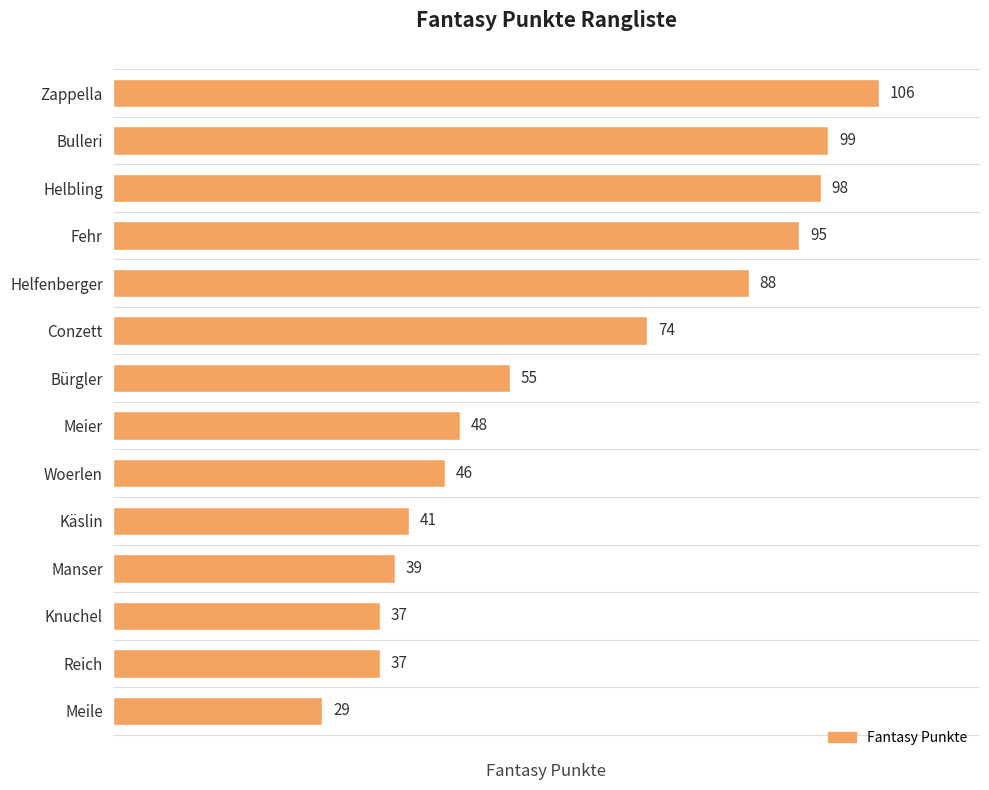

Does the chart contain any negative values?

No